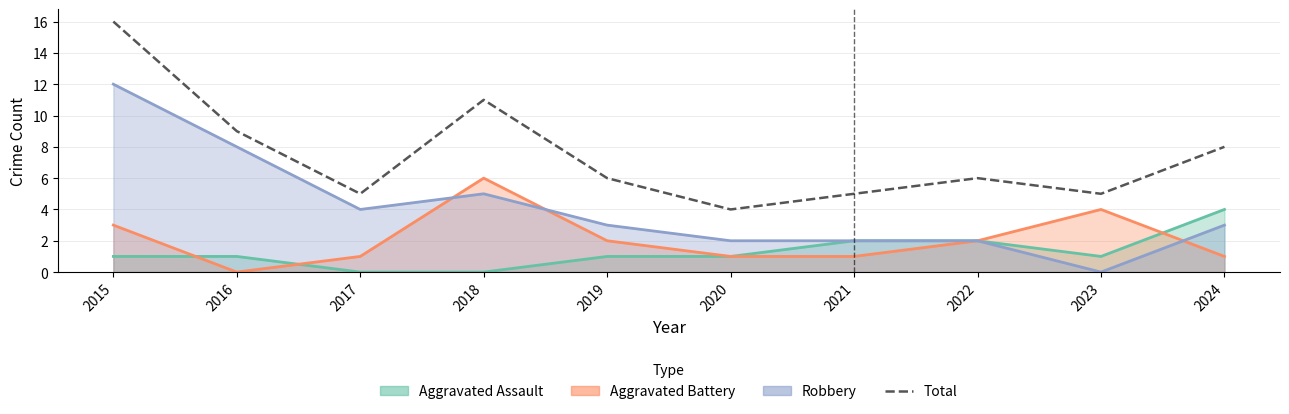

Does the chart display data point markers on the line(s)?

No